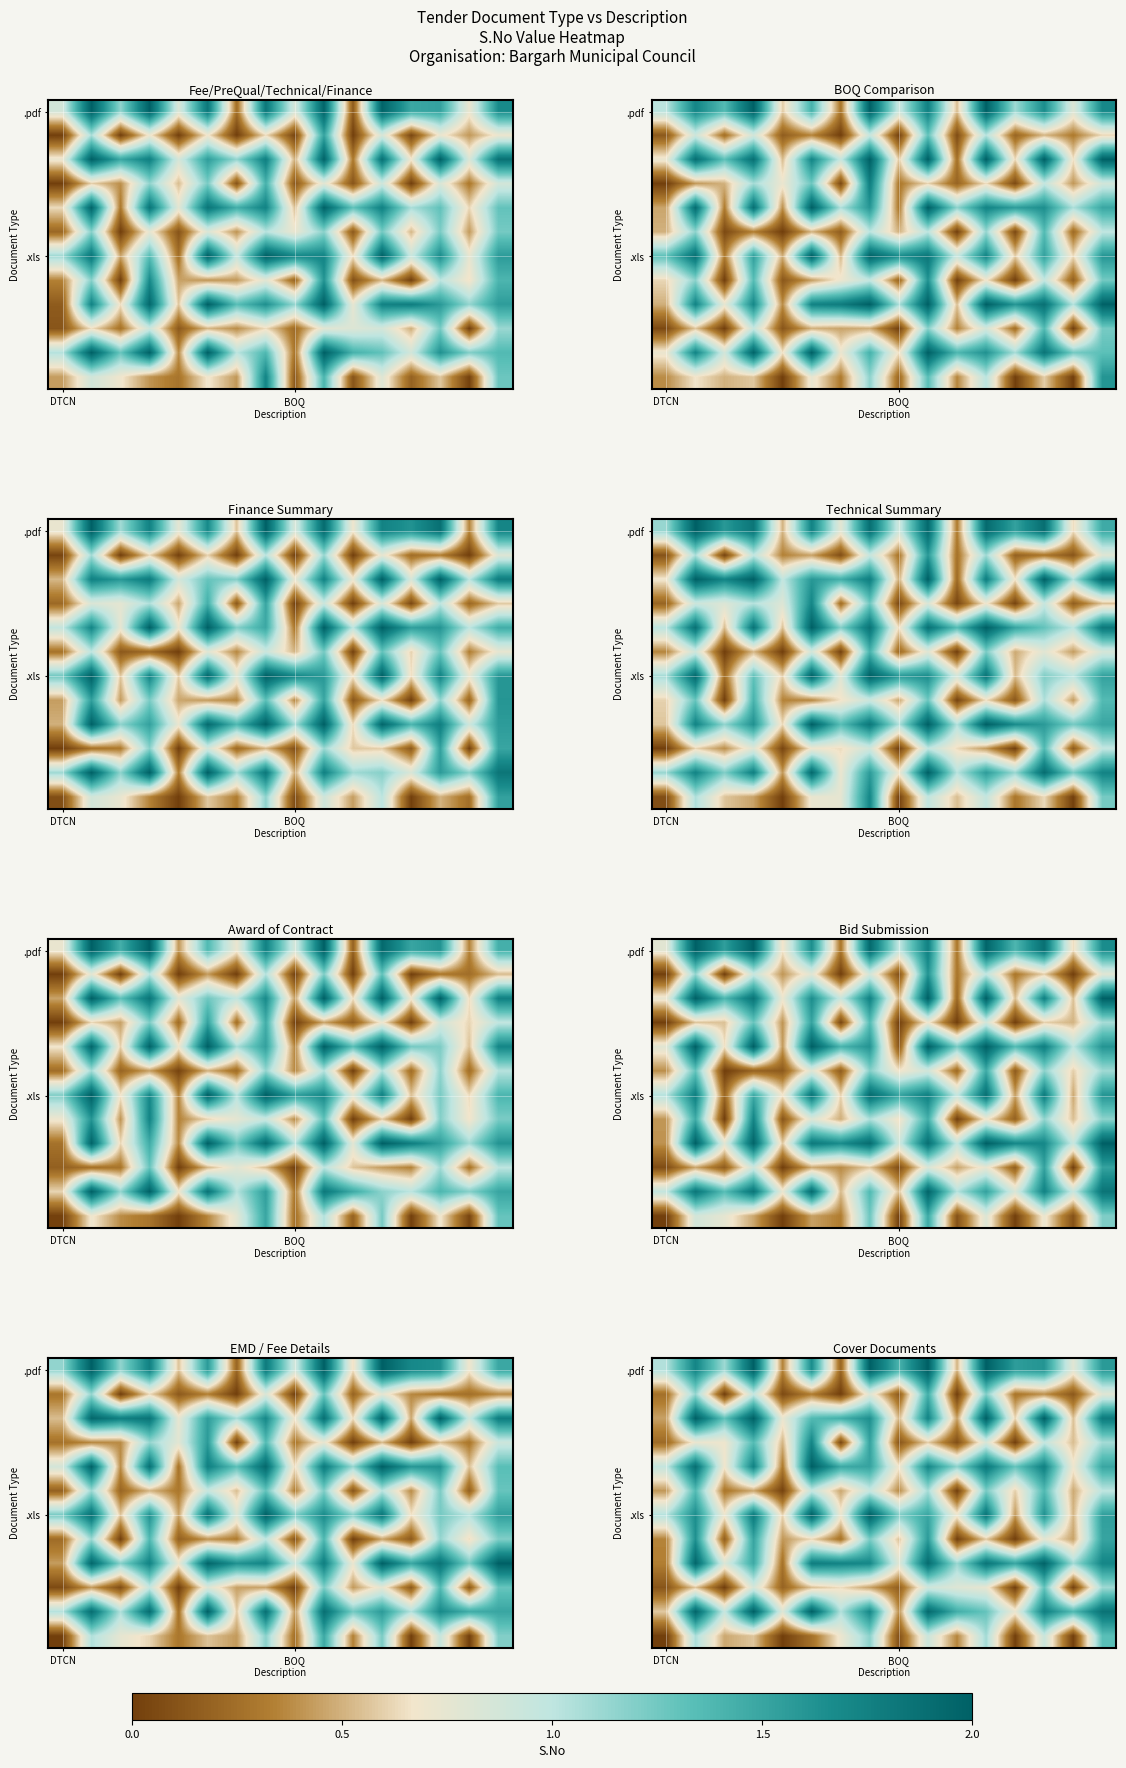

What is the total value across all series at 9?

8.6